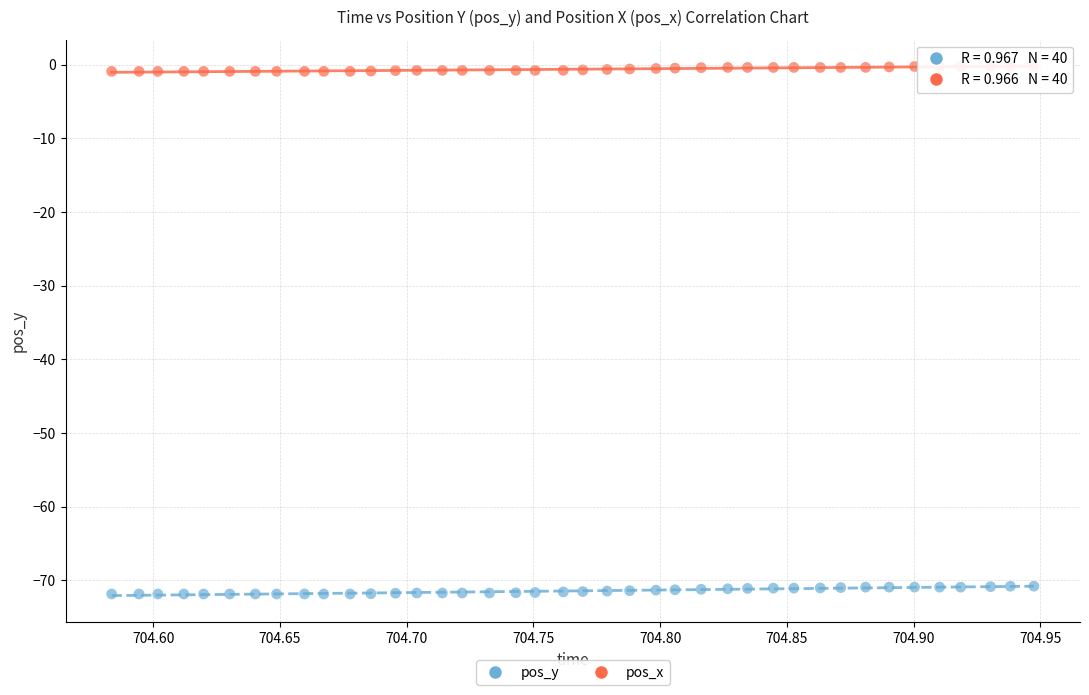

Which series has the largest Y range (max minus min)?

pos_y